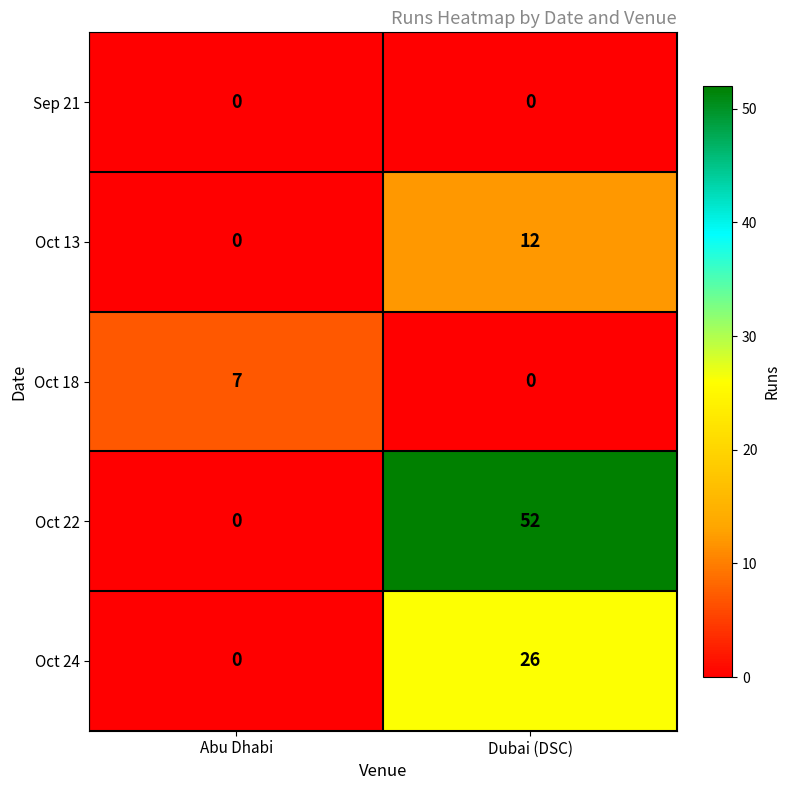

What is the spread (max minus min) of values at Dubai (DSC)?

52